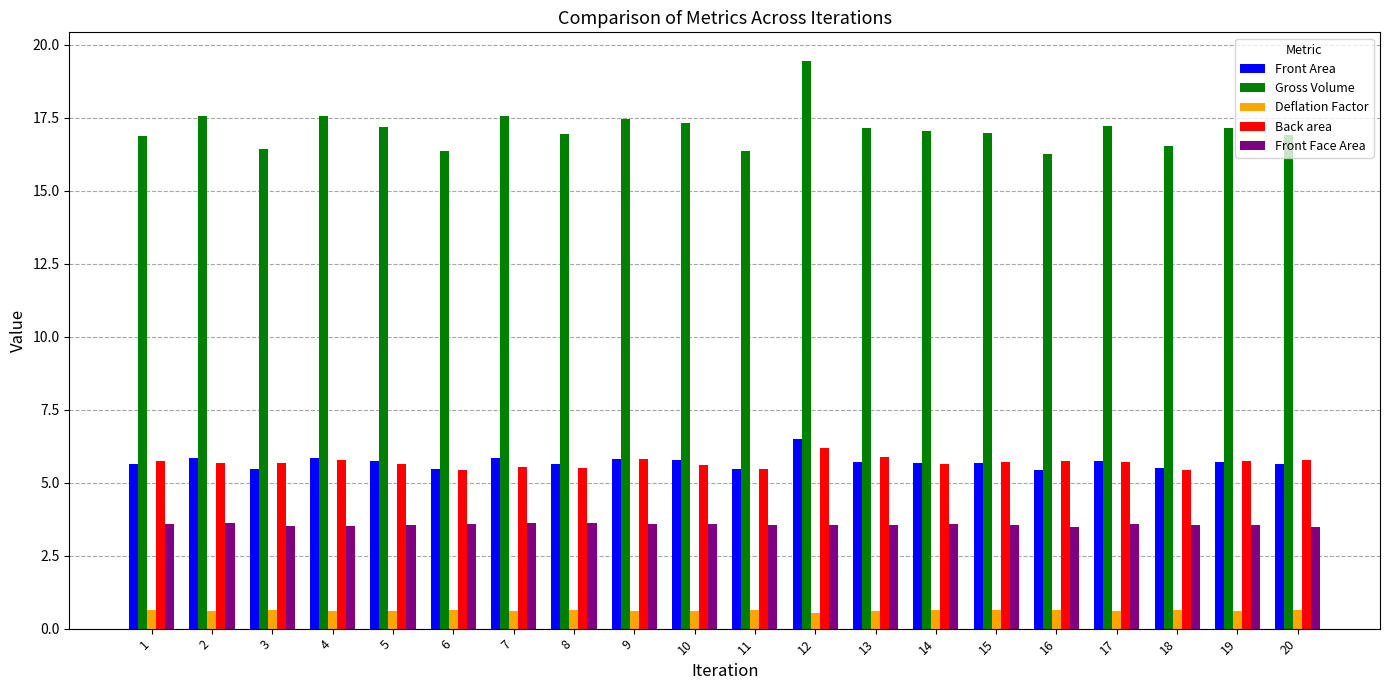

What is the difference between the maximum and minimum values in the Gross Volume series?

3.2